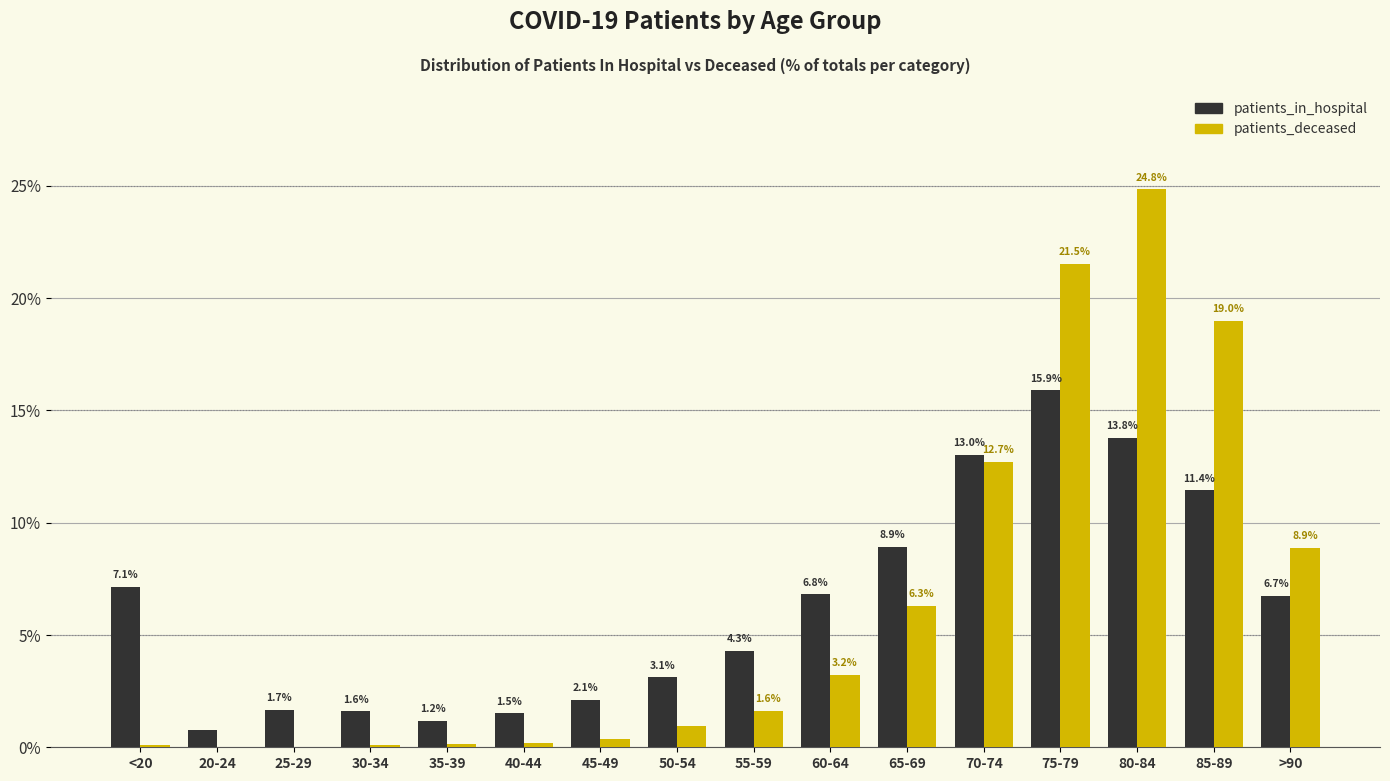

How many groups of bars are there?

16